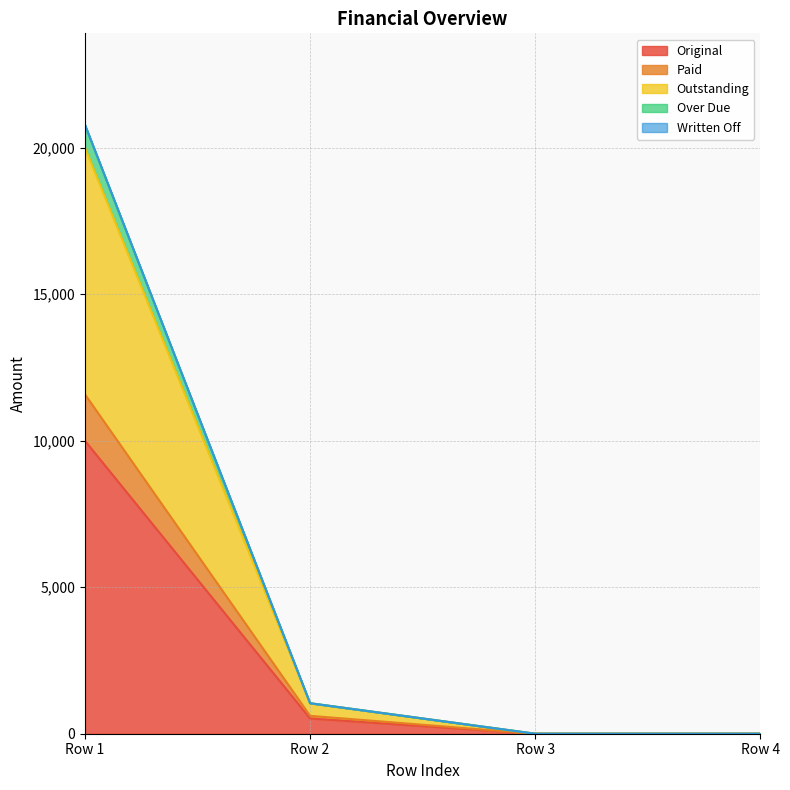

What is the maximum value for Original?

10000.0